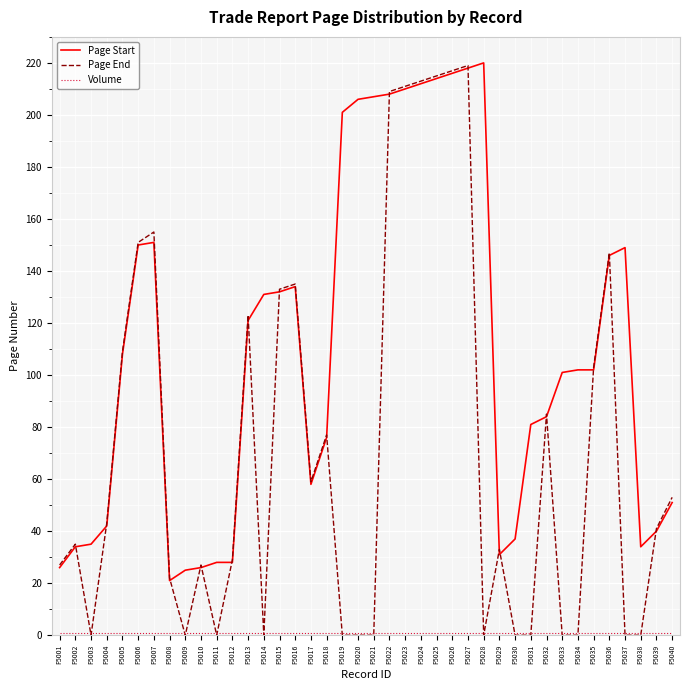

Which series has the largest total across all categories?

Page Start